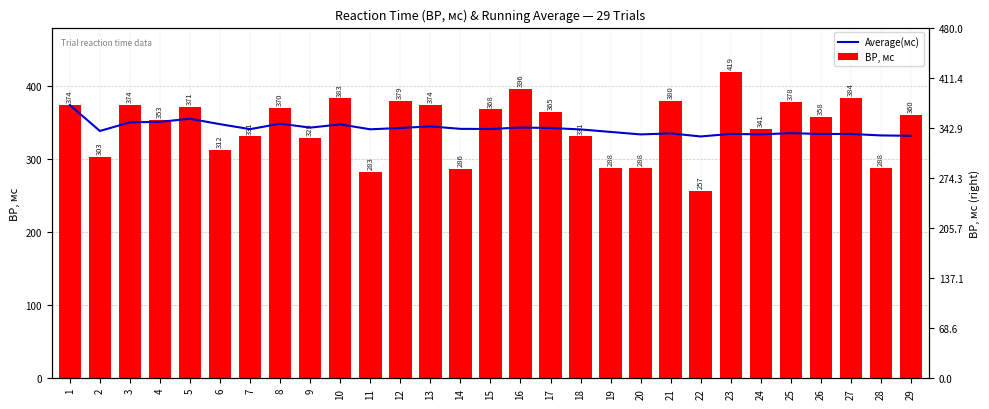

The ВР, мс series shows 288.0 at 19. True or false?

True